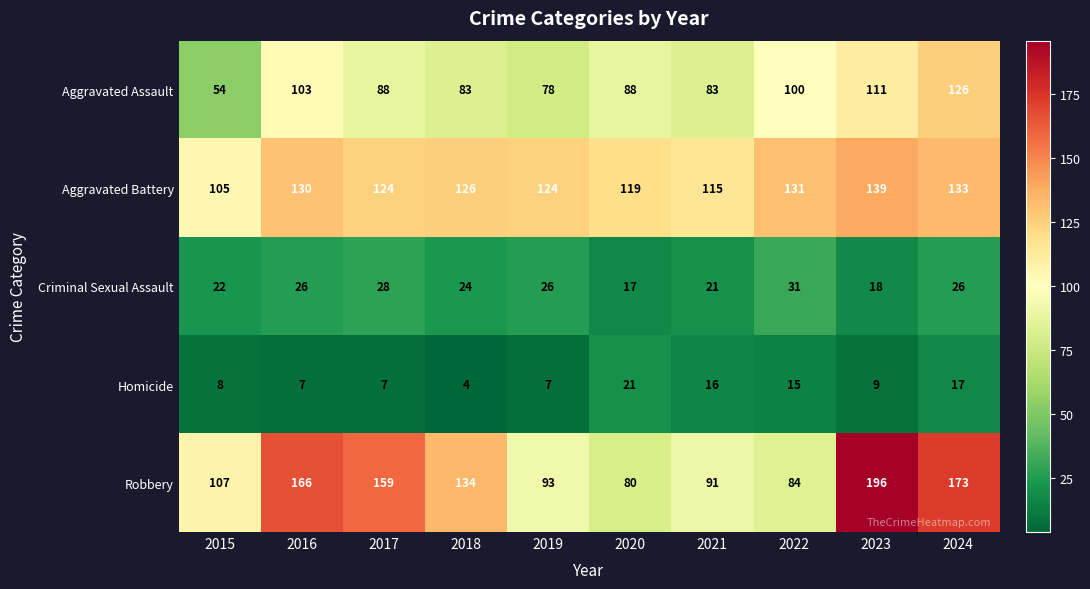

What value does the Homicide series have at 2017, to the nearest 5?

5